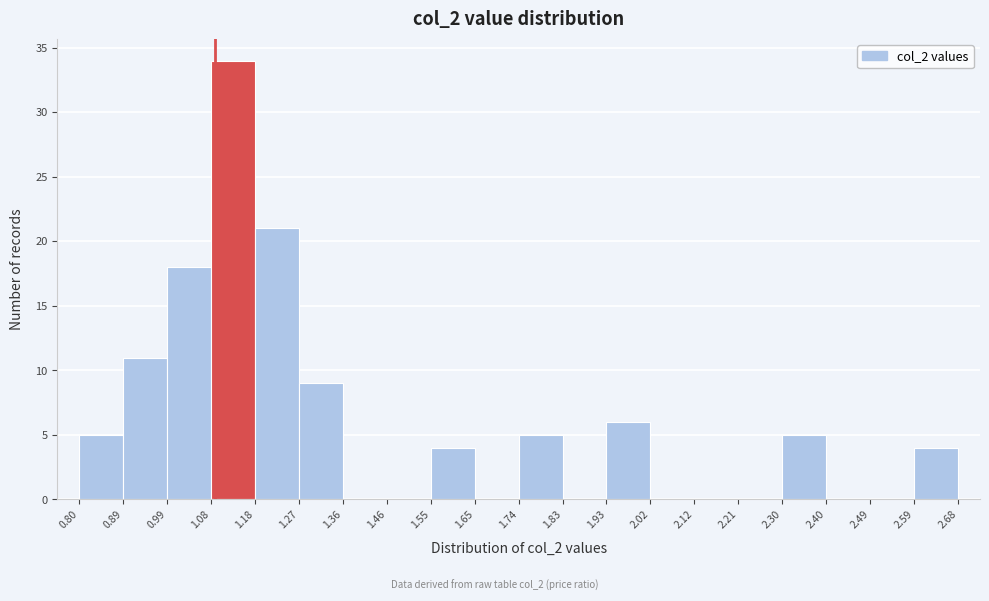

Reading left to right, list every bar in this chart as the range it spans on the x-axis followed by its height. The values are not printed on the chart, so give them approximately, as read against the axis.

0.80 to 0.89: 5
0.89 to 0.99: 11
0.99 to 1.08: 18
1.08 to 1.18: 34
1.18 to 1.27: 21
1.27 to 1.36: 9
1.36 to 1.46: 0
1.46 to 1.55: 0
1.55 to 1.65: 4
1.65 to 1.74: 0
1.74 to 1.83: 5
1.83 to 1.93: 0
1.93 to 2.02: 6
2.02 to 2.12: 0
2.12 to 2.21: 0
2.21 to 2.30: 0
2.30 to 2.40: 5
2.40 to 2.49: 0
2.49 to 2.59: 0
2.59 to 2.68: 4